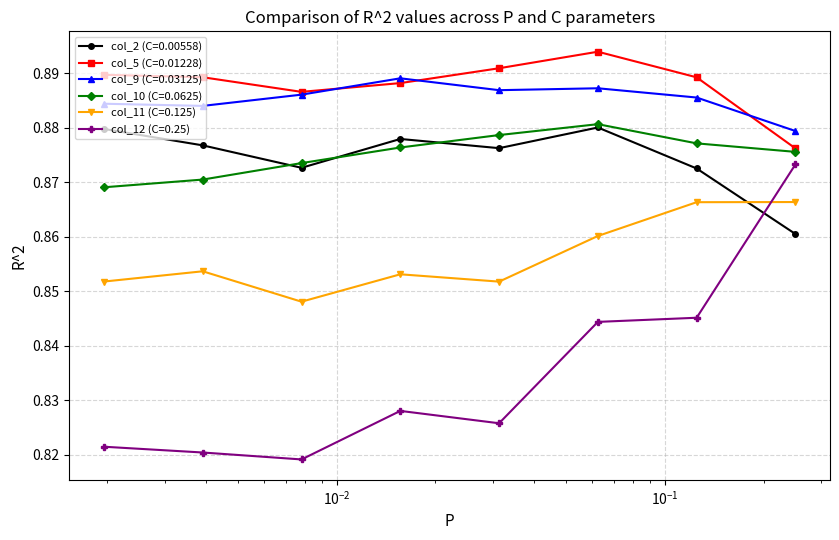

At how many categories does at least one series exceed 0?

8